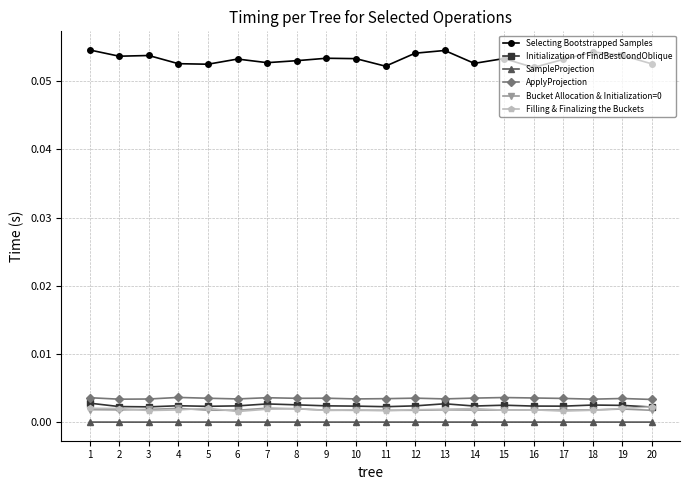

Which series has the widest spread of values?

Selecting Bootstrapped Samples